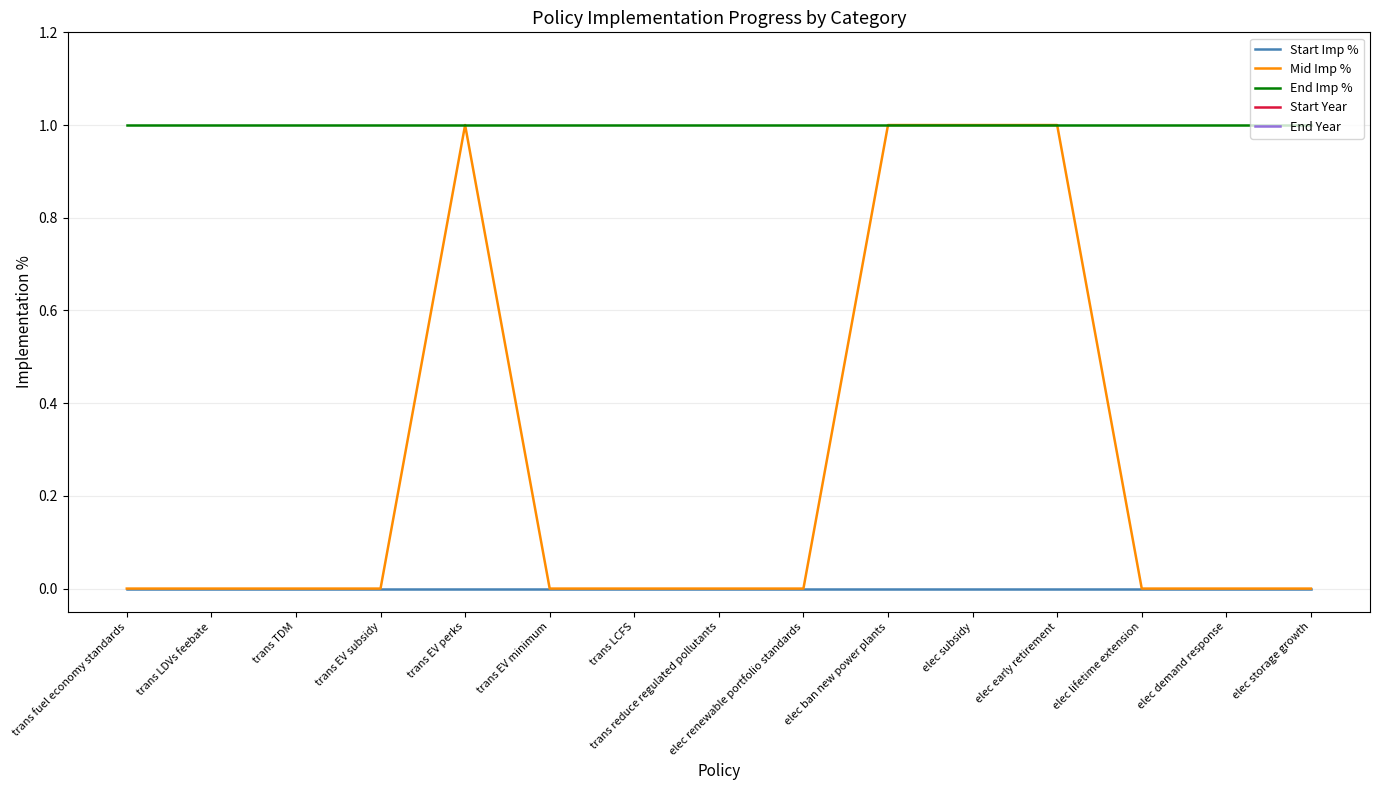

Is this an area chart (filled region under the line)?

No